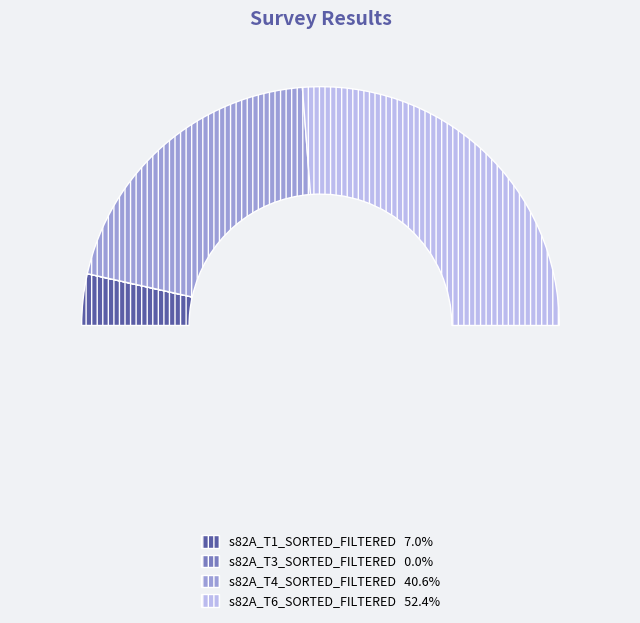

What percentage do s82A_T6_SORTED_FILTERED and s82A_T3_SORTED_FILTERED together represent?

52.4%